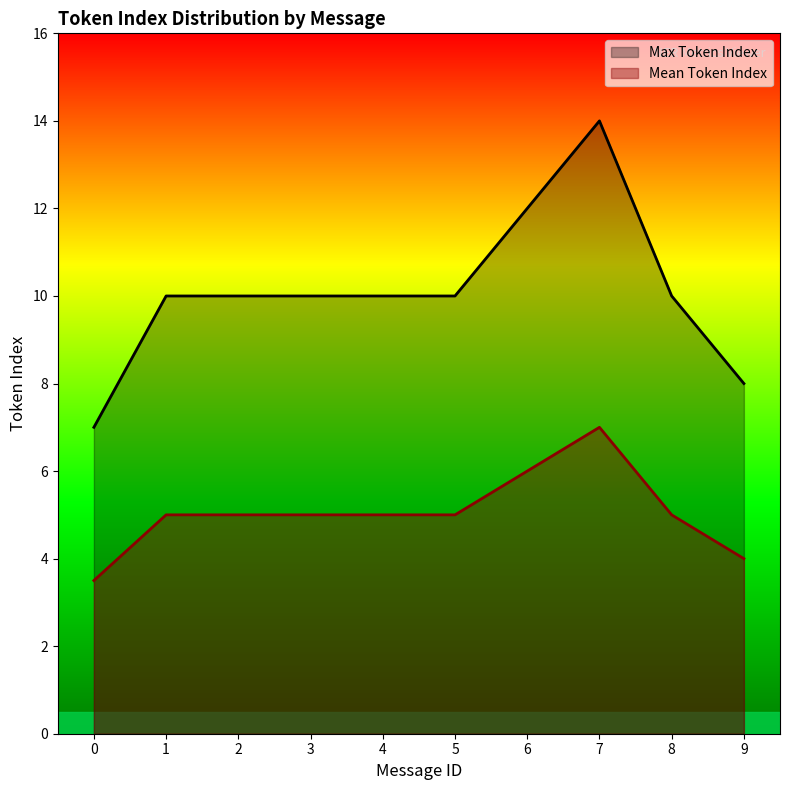

At 4, list the series in order from largest to smallest.

Max Token Index, Mean Token Index